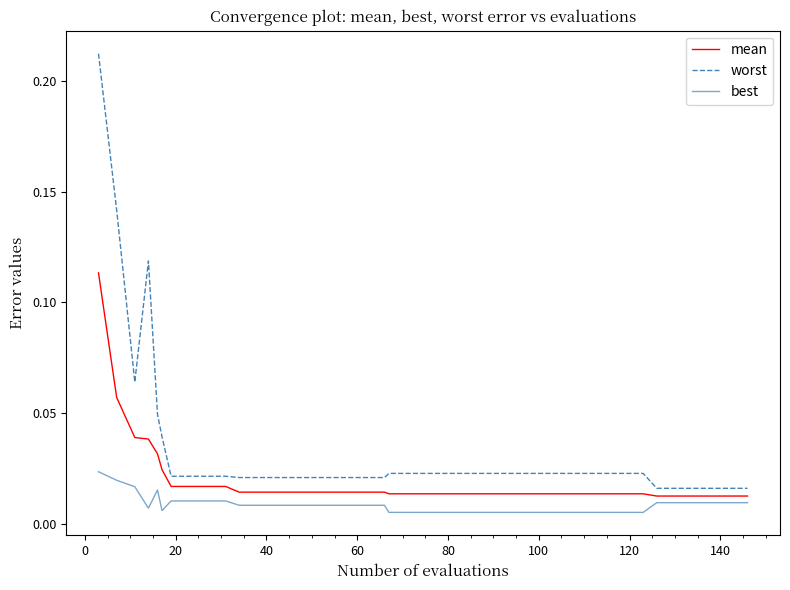

Which series has the largest total across all categories?

worst